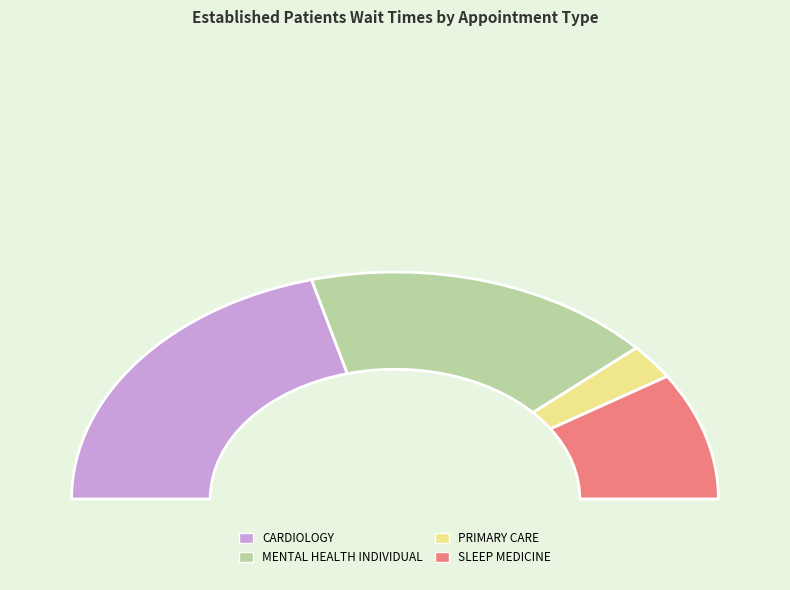

What is the total percentage of SLEEP MEDICINE and MENTAL HEALTH INDIVIDUAL?

53.3%